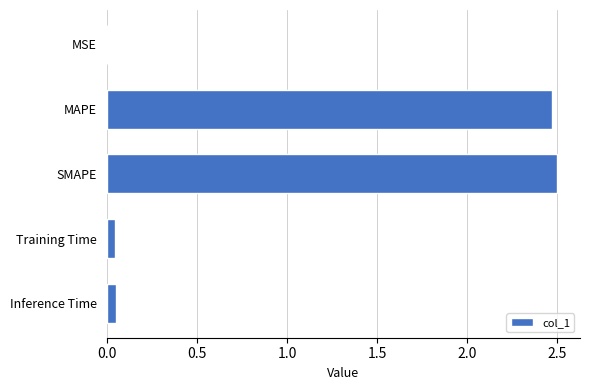

Which has a higher value, Inference Time or MAPE?

MAPE